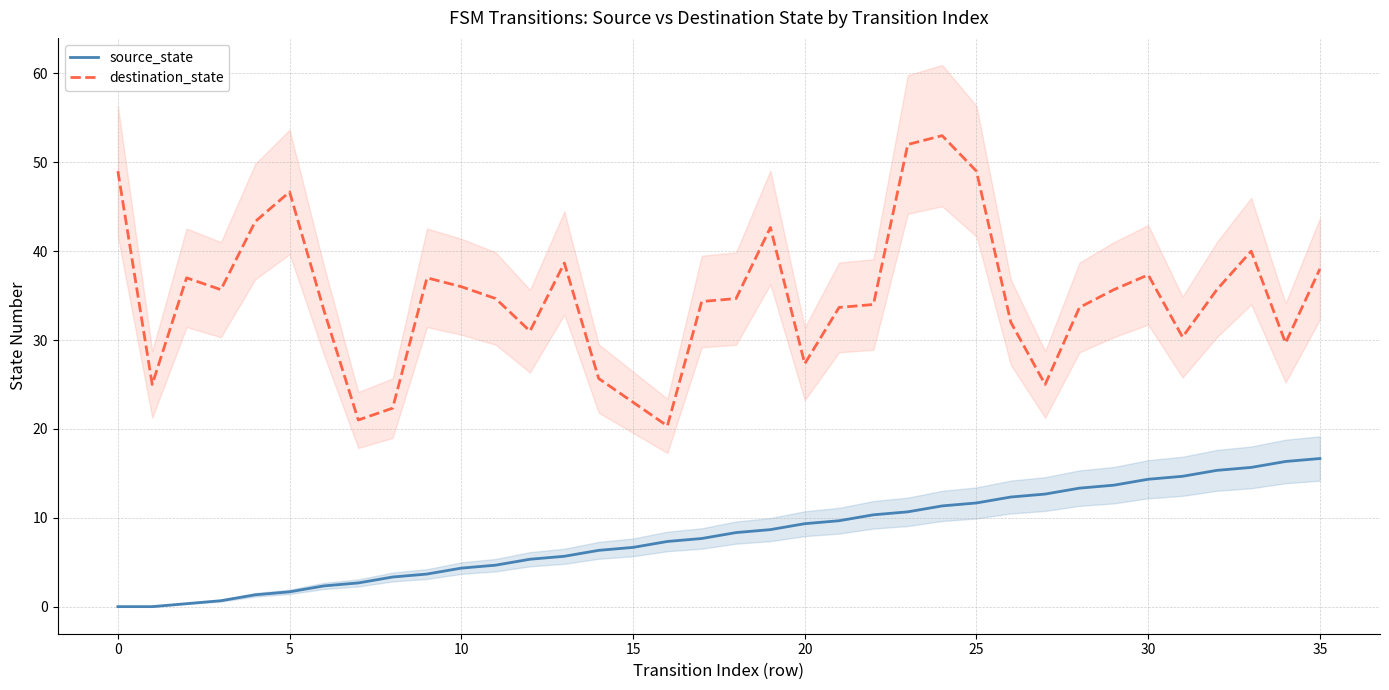

Where is destination_state nearest to the value 36?

10